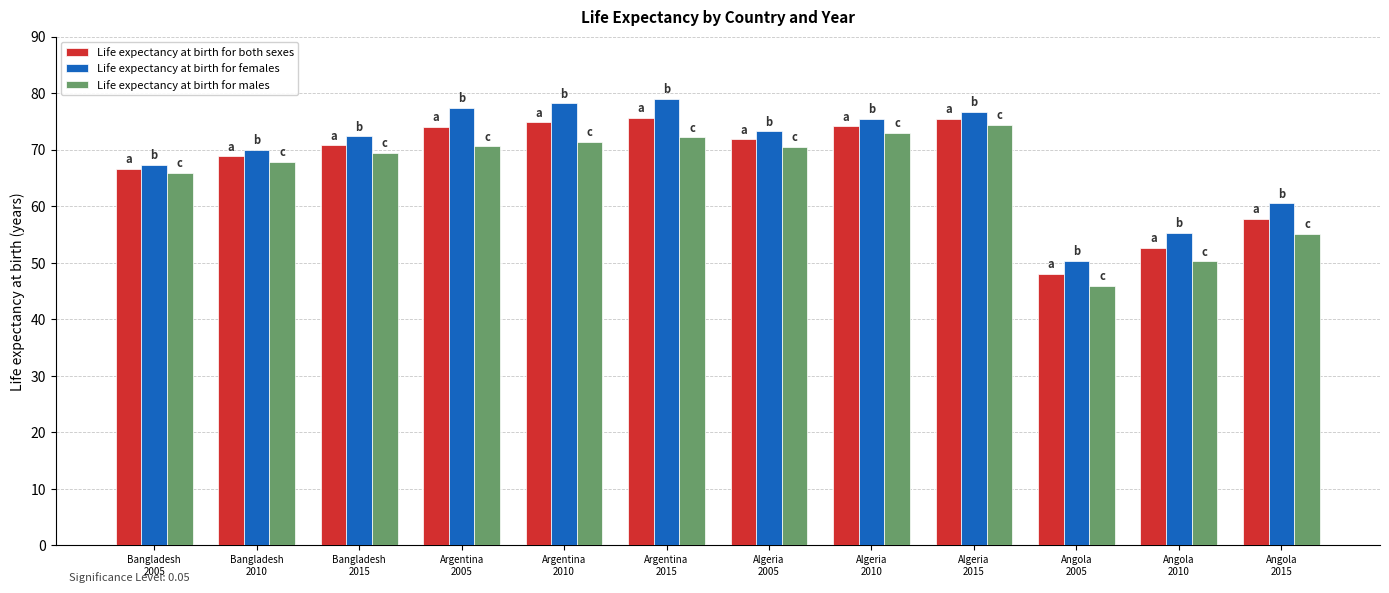

Are the bars grouped side by side (vs. stacked)?

Yes